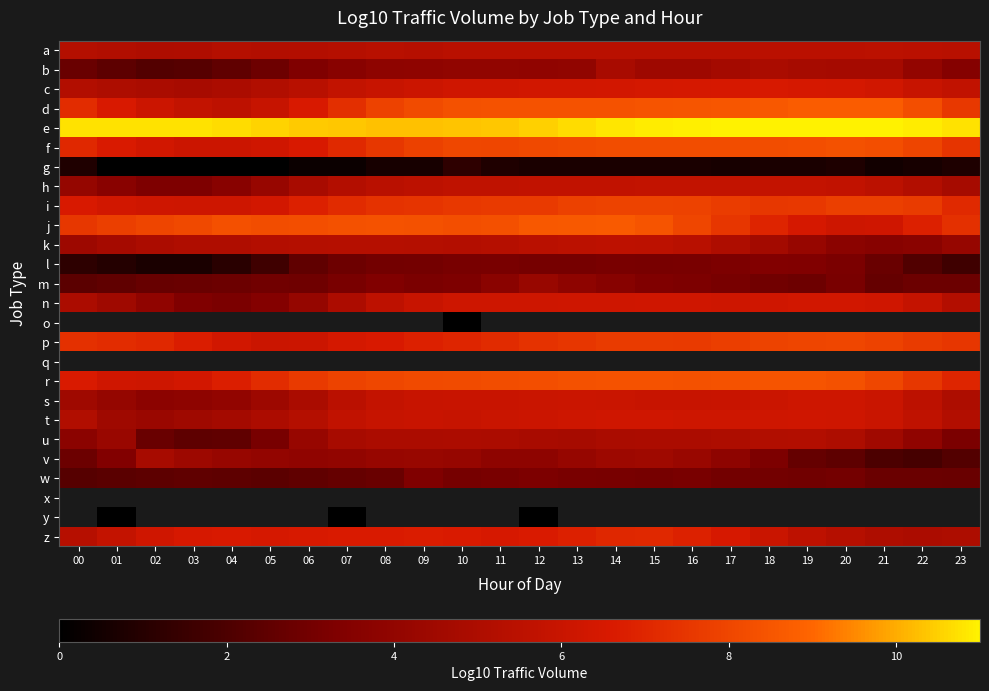

What is the spread (max minus min) of values at 01?

10.8